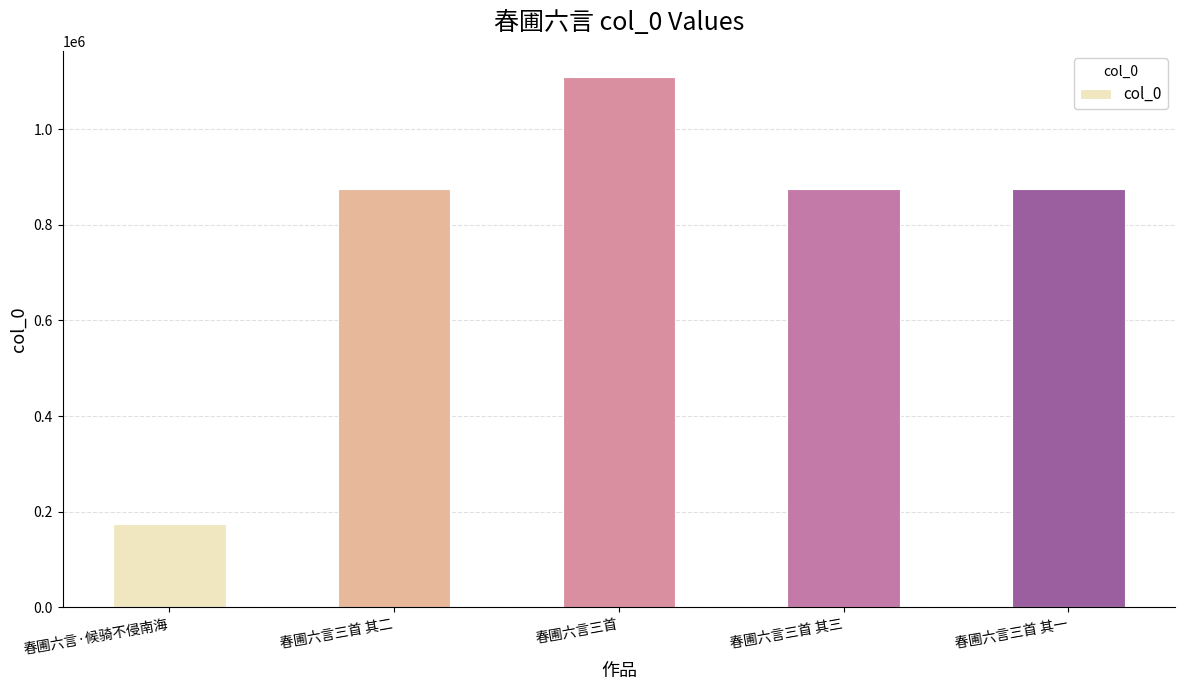

What is the smallest value displayed?

175256